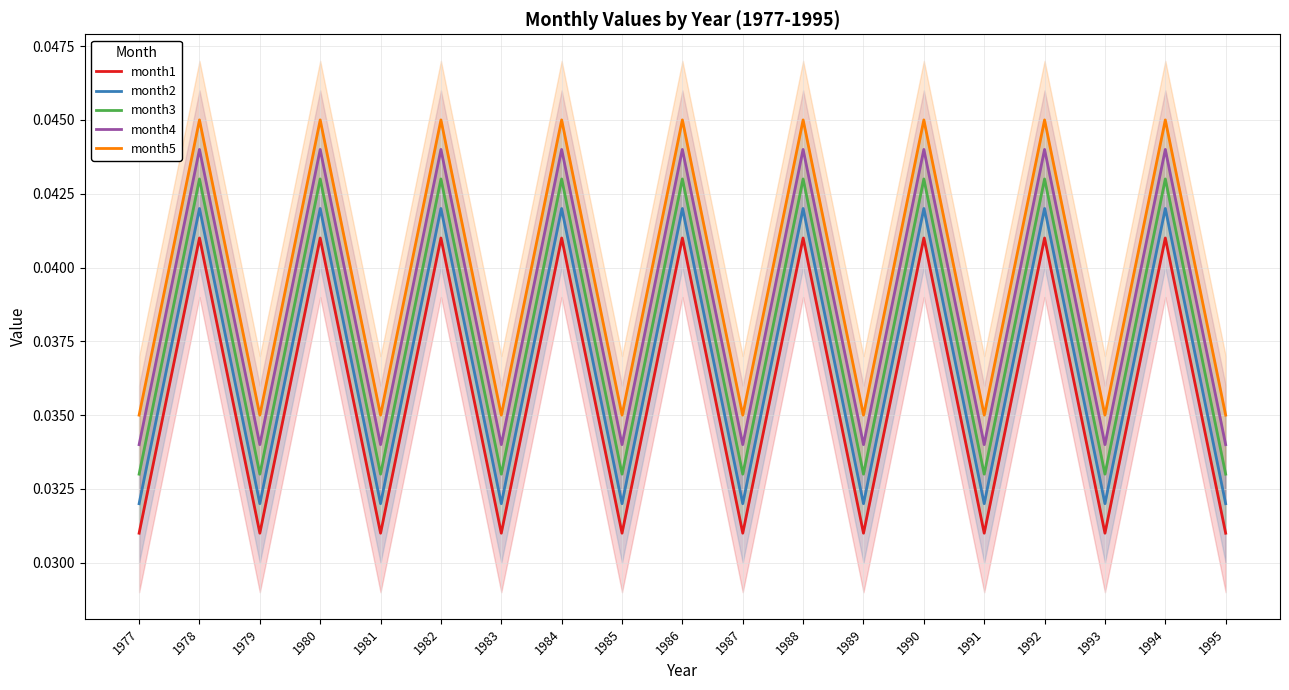

At which category does month1 reach its first local peak?

1978